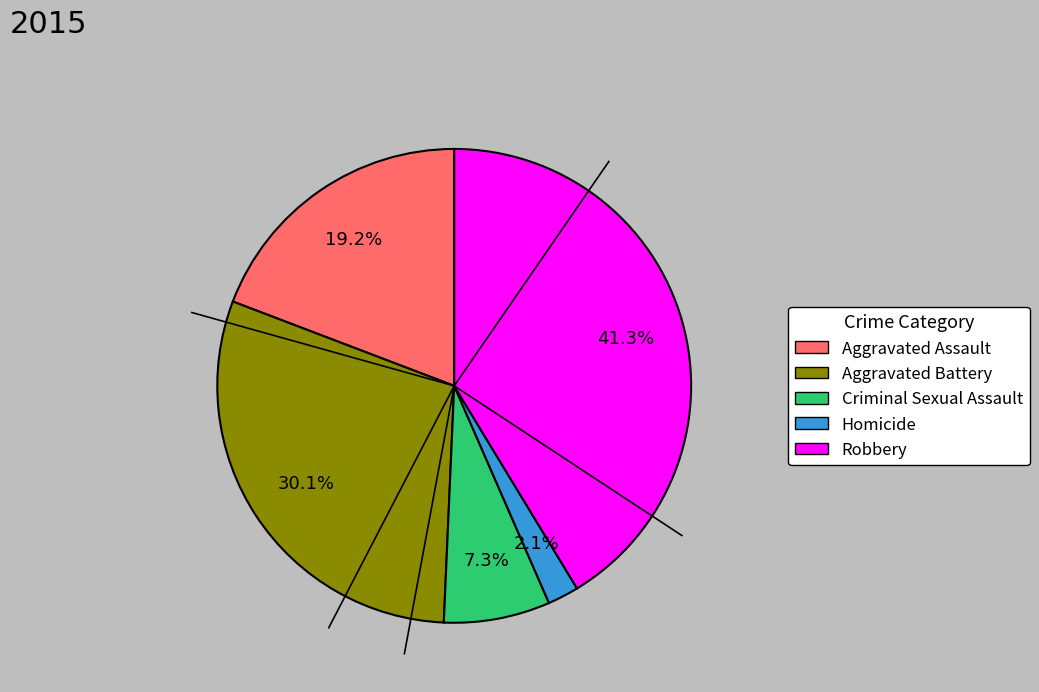

Approximately how many times larger is the value at Homicide compared to Aggravated Assault?

0.1